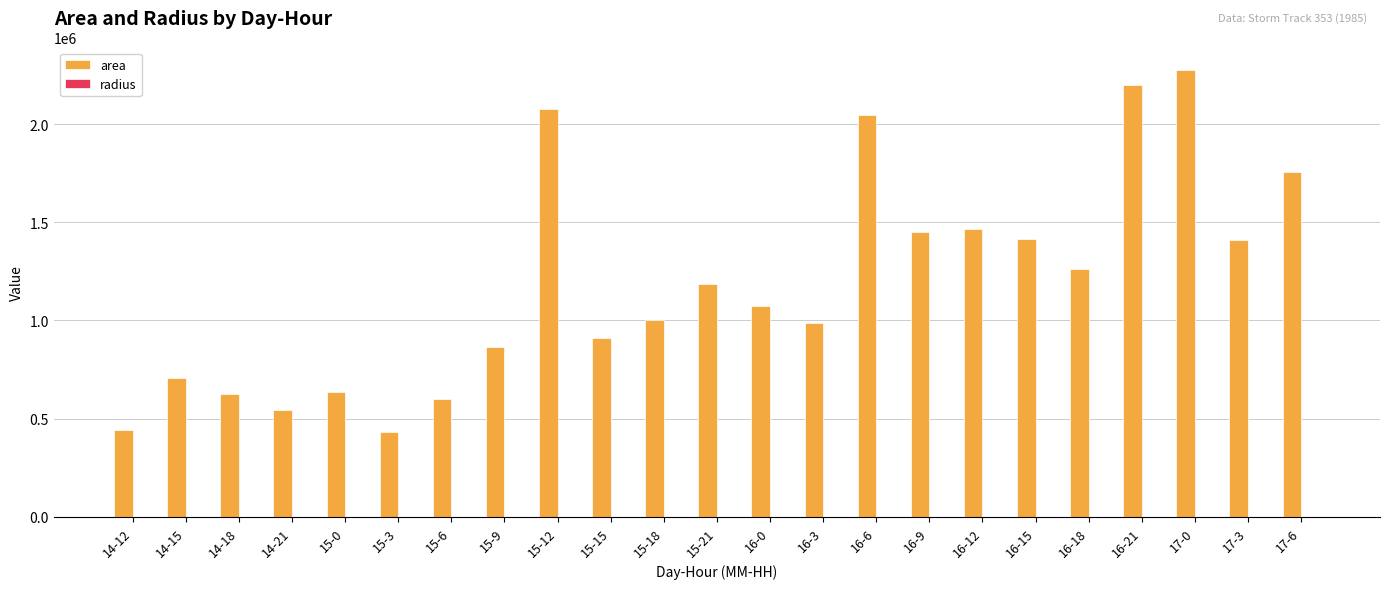

What is the approximate value of area at 16-3?

986875.0